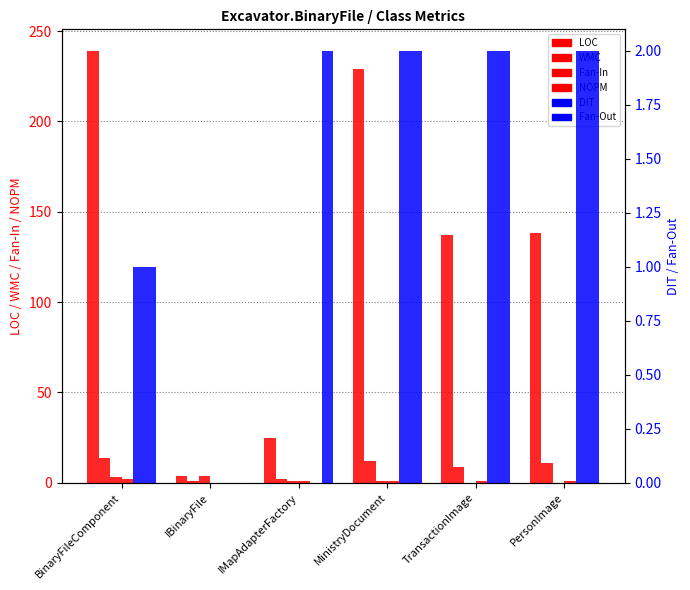

At which category is the sum across all series the highest?

BinaryFileComponent